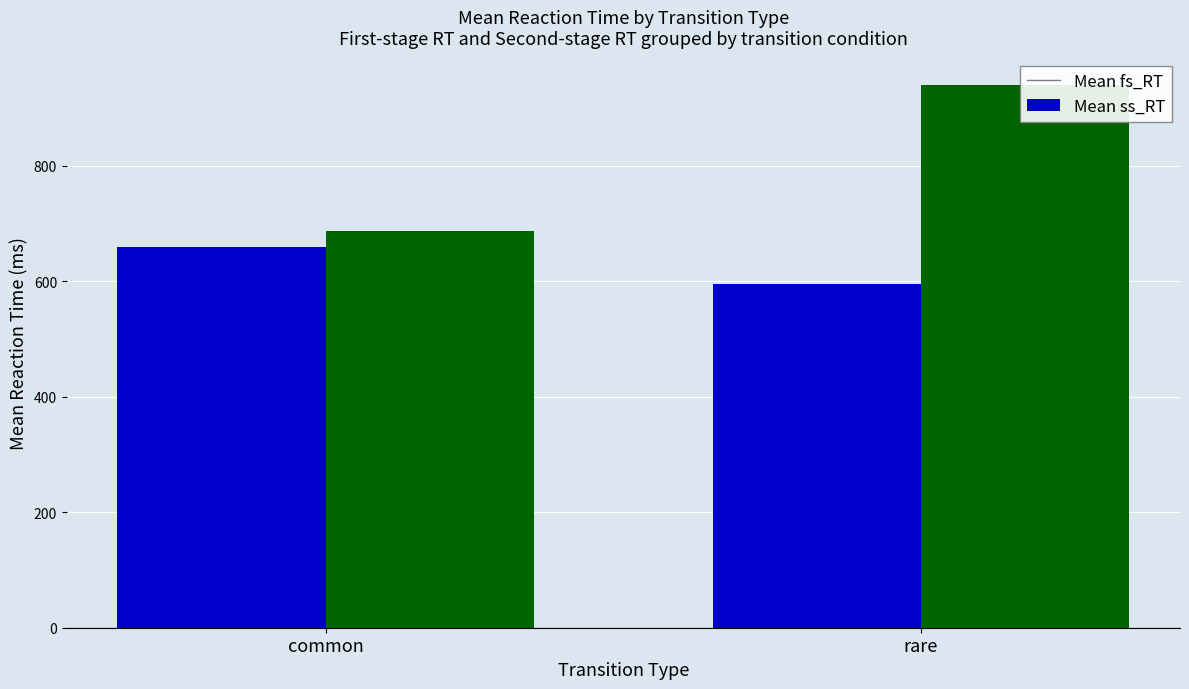

Which label corresponds to the largest value in the chart?

rare